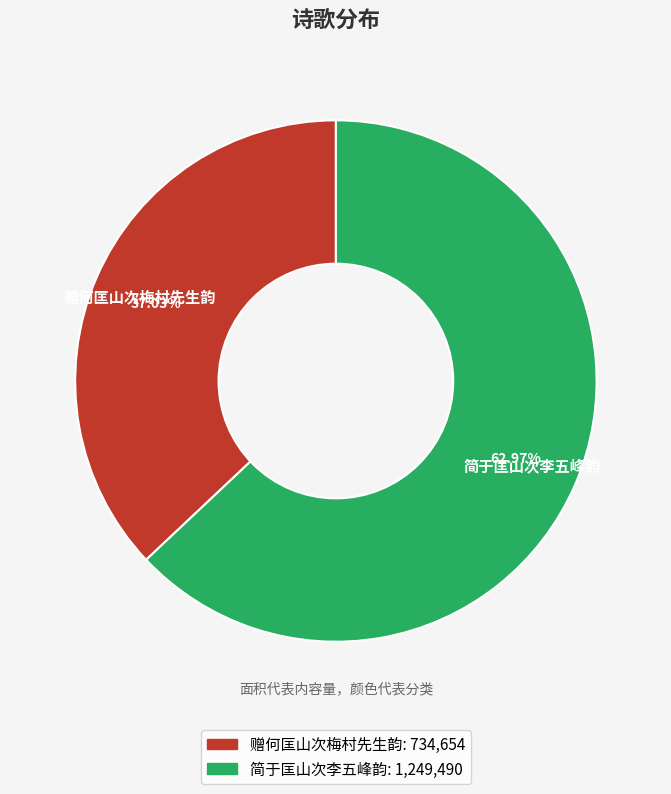

The 简于匡山次李五峰韵 slice represents 63% of the pie. True or false?

True